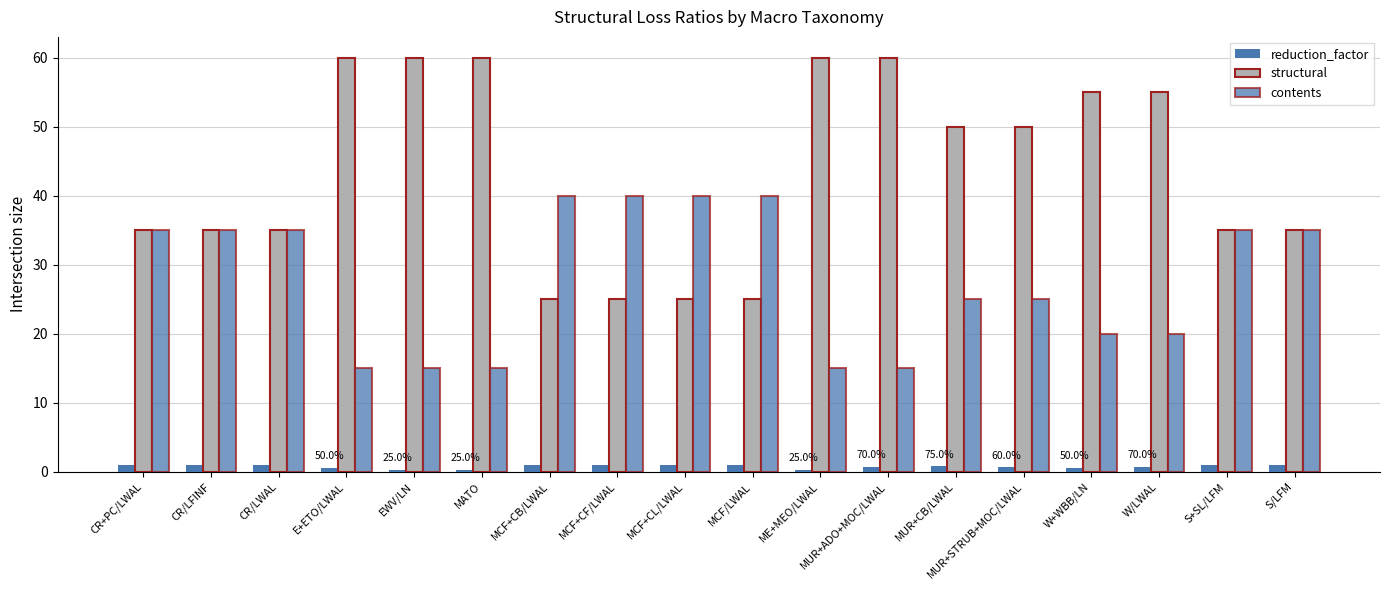

What is the label of the 9th bar from the right?

MCF/LWAL